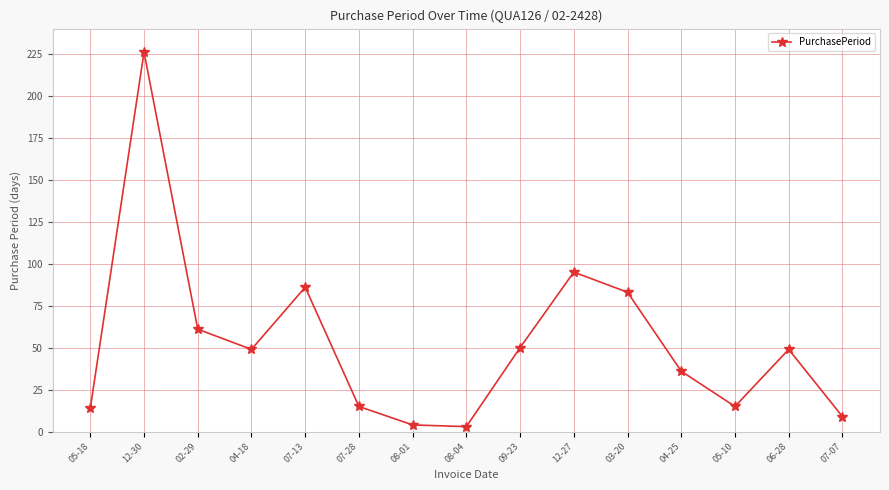

The value at 06-28 is 73. True or false?

False